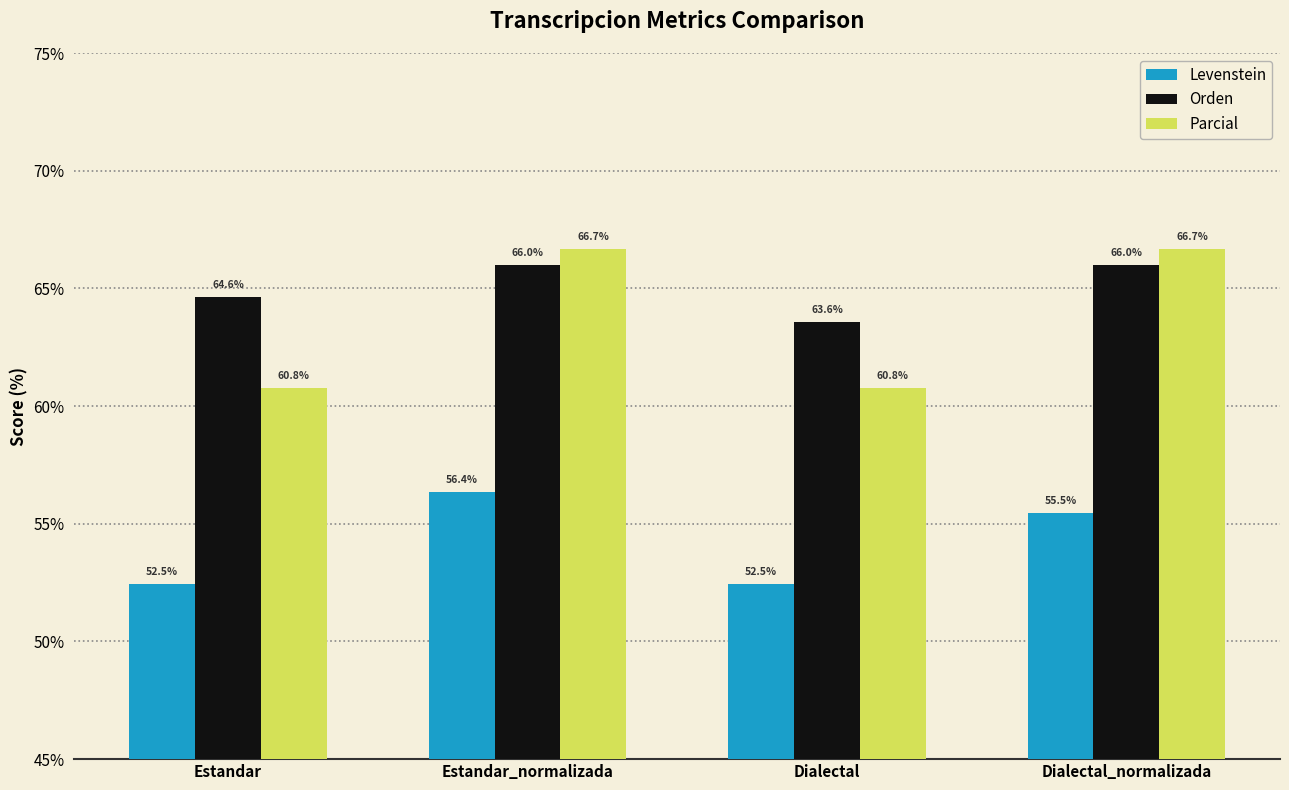

Which category has the highest value in the Levenstein series?

Estandar_normalizada